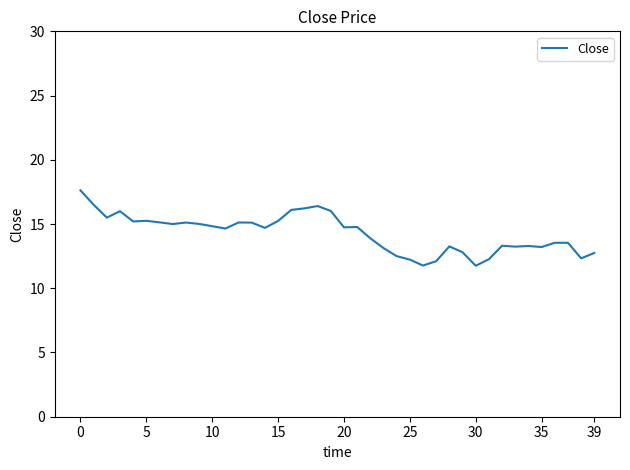

What is the difference between the maximum and minimum values?

5.9